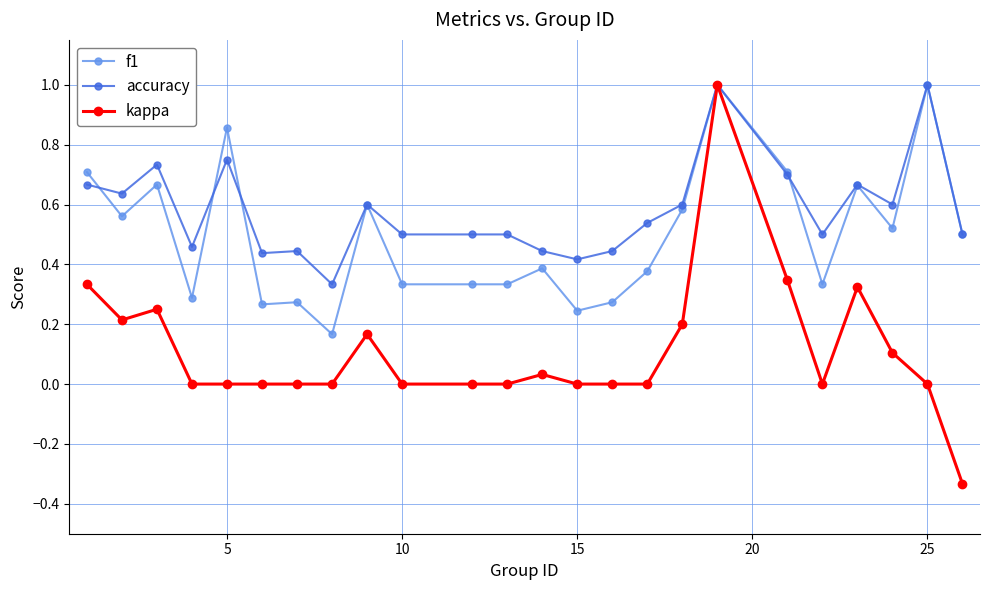

Which series has the largest range (max minus min)?

kappa